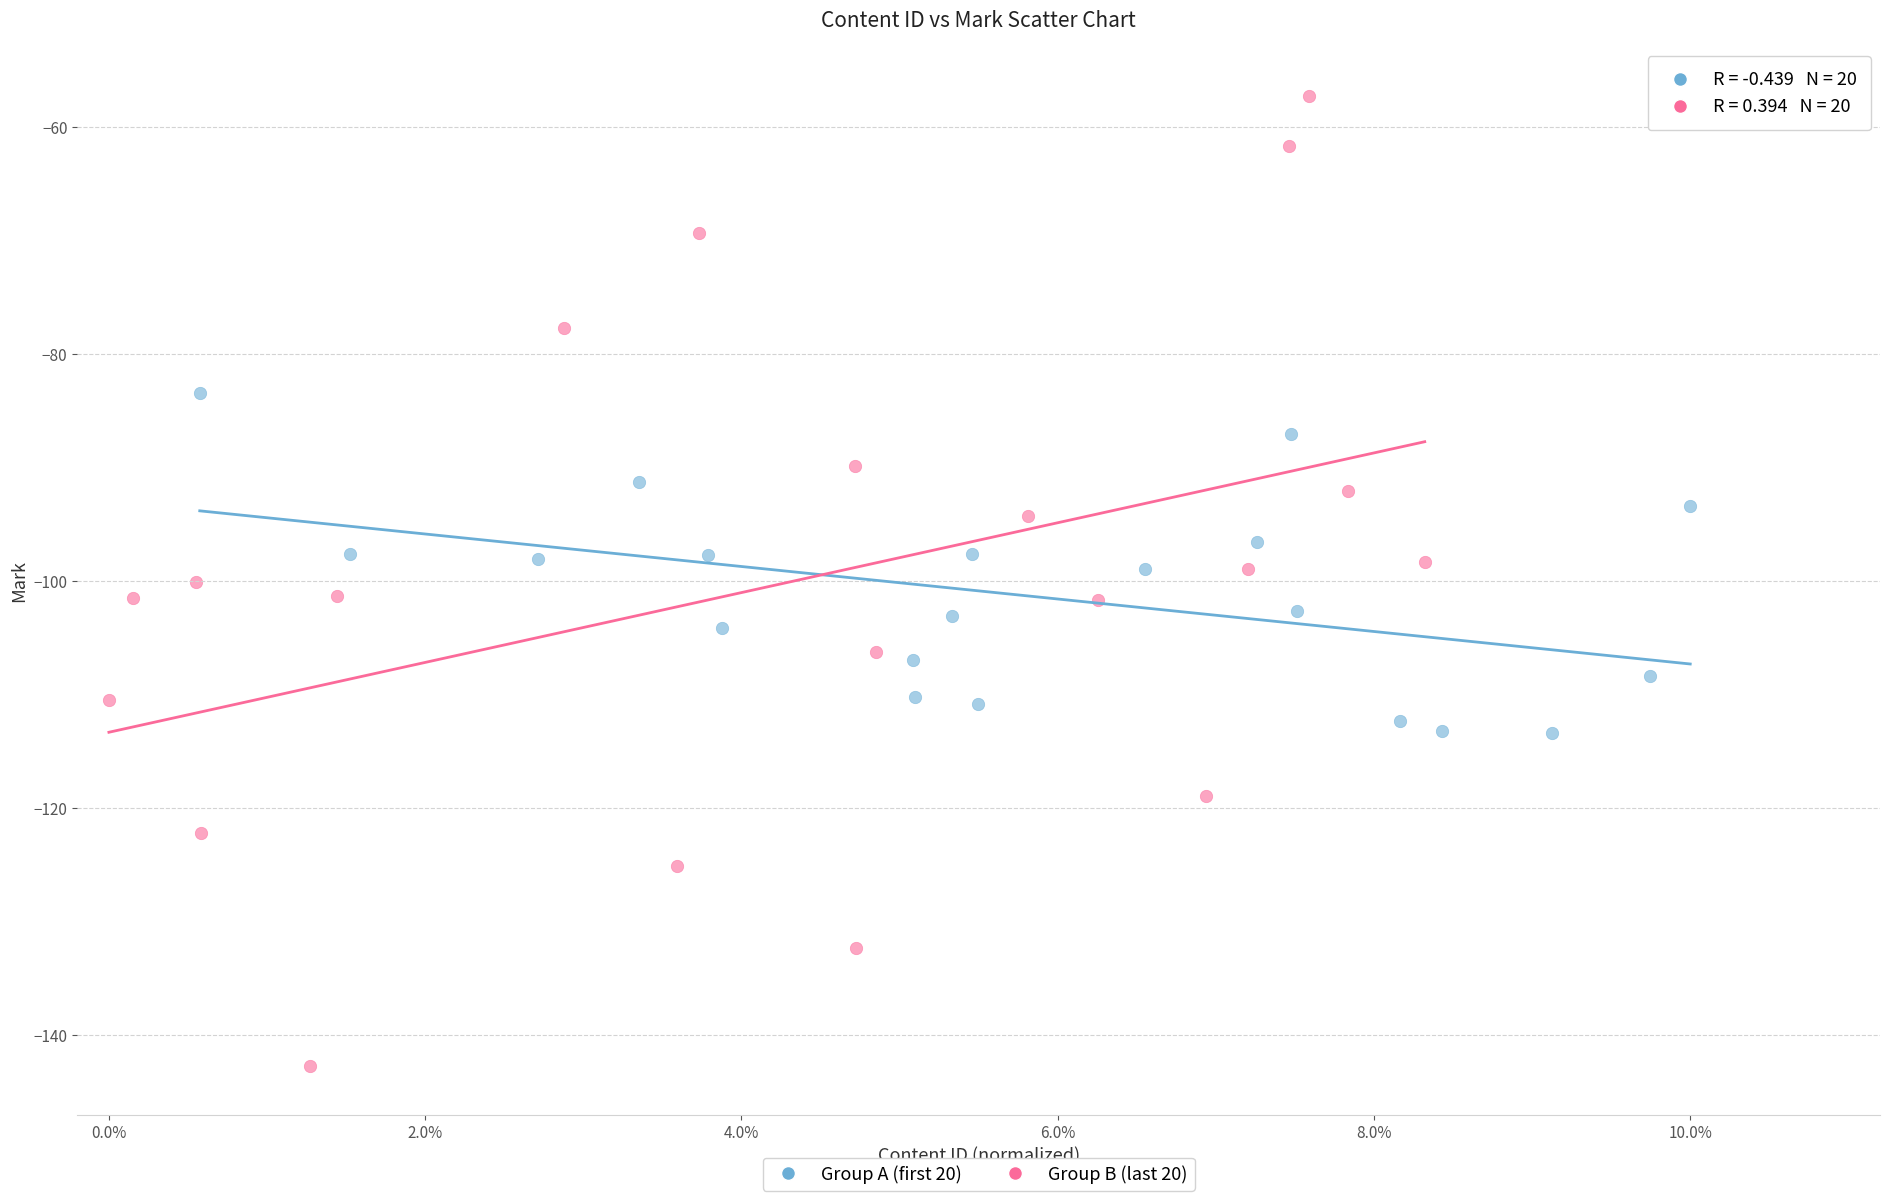

Which series has the largest Y range (max minus min)?

Group B (last 20)